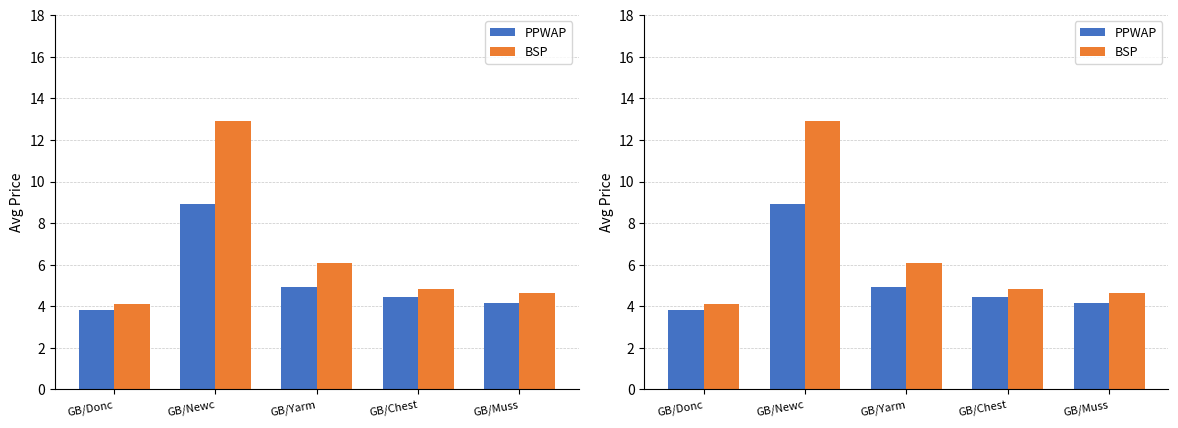

What position from the right is GB/Muss?

1